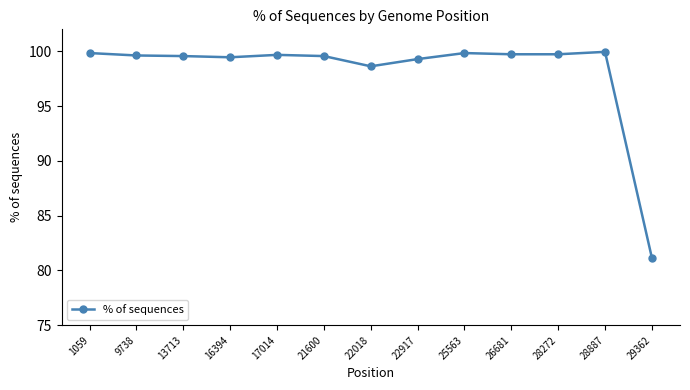

The value at 17014 is 99.7. True or false?

True